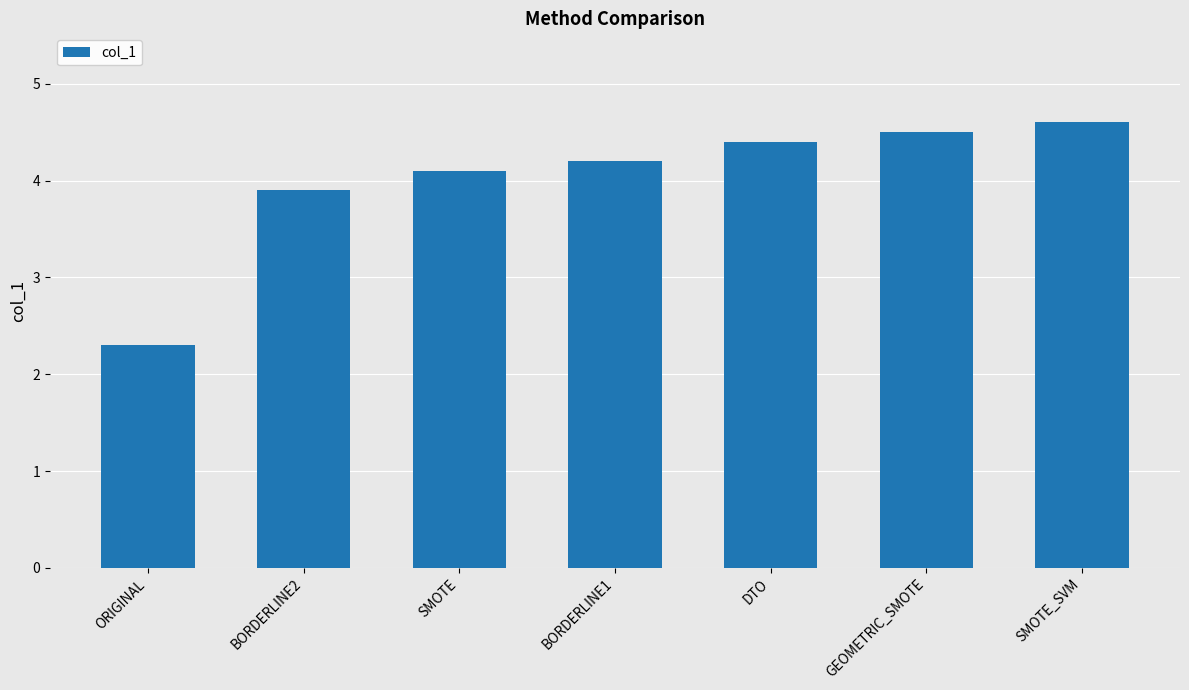

How many data points are less than 4?

2